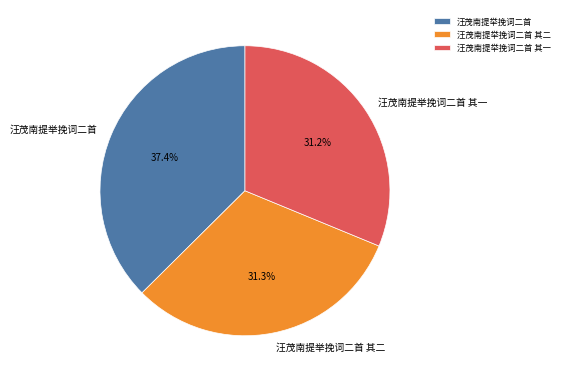

True or false: 汪茂南提举挽词二首 accounts for 37% of the total.

True